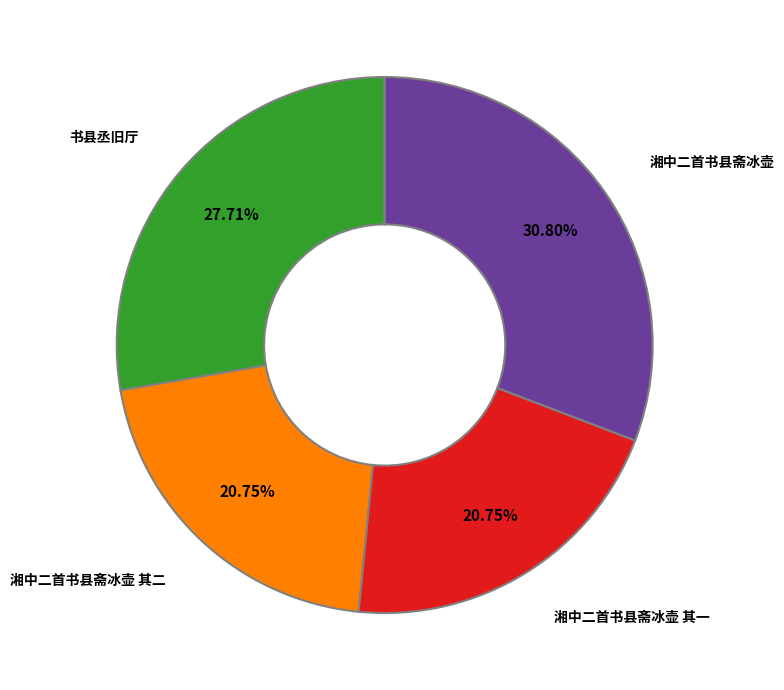

How many slices are in this pie chart?

4